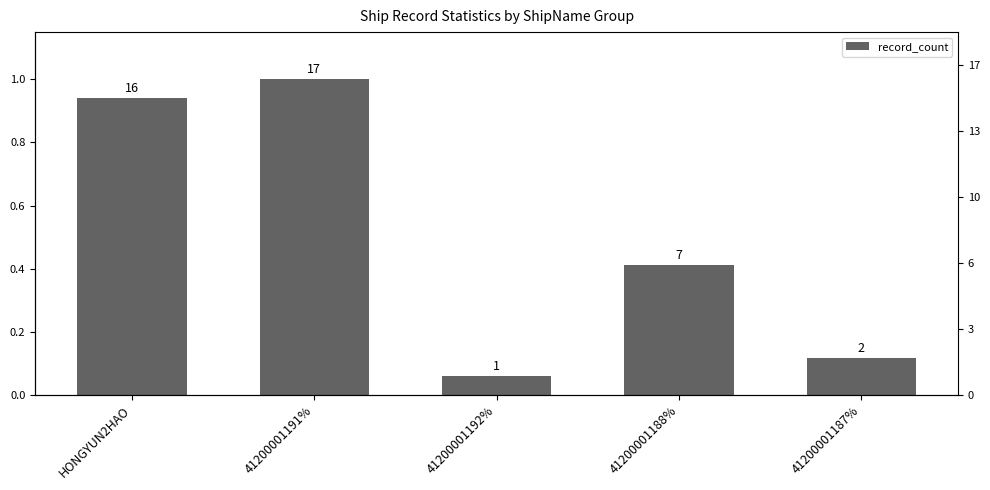

Are the bars grouped side by side (vs. stacked)?

No